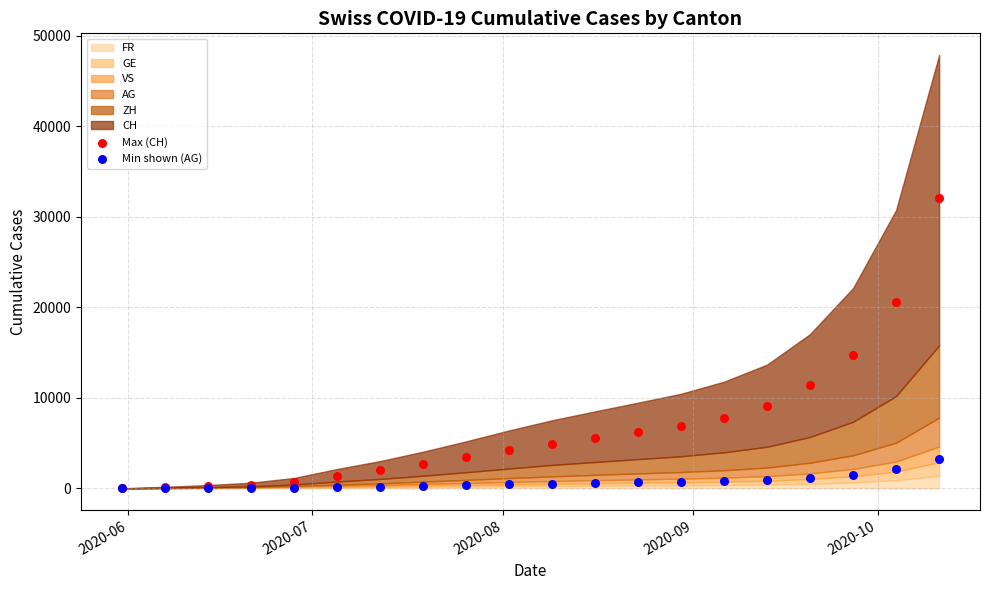

Across all series, what Y value is closest to 16034?

14773